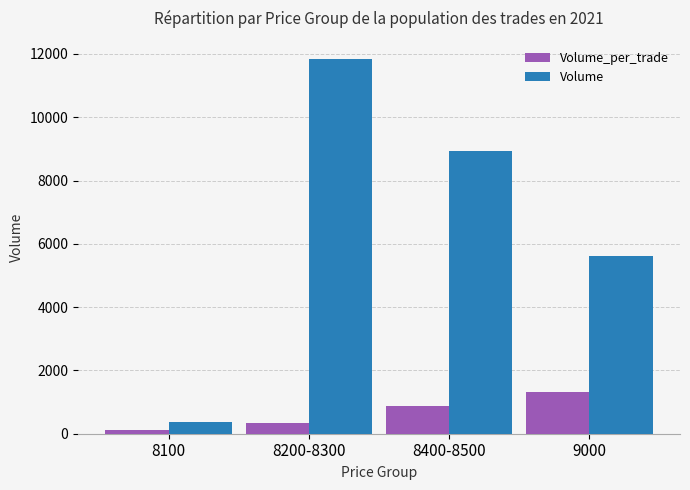

What is the total value across all series at 8100?

500.0